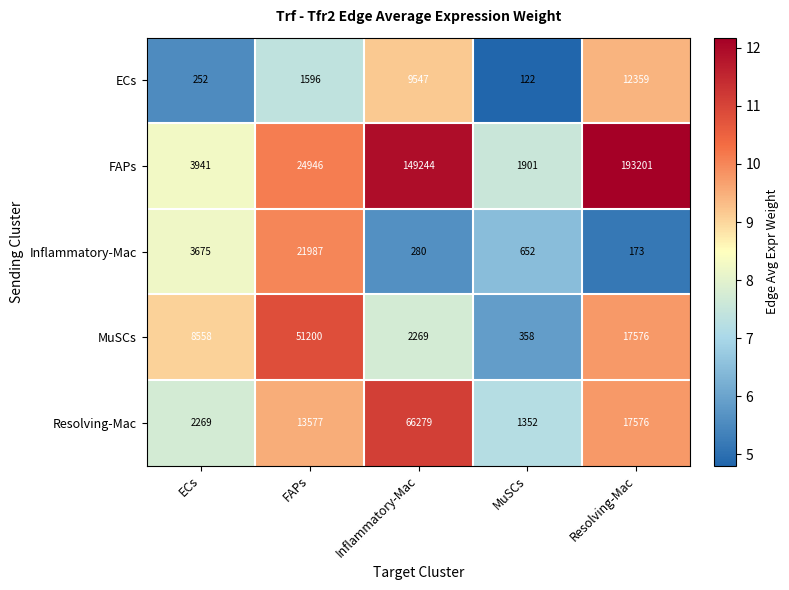

How many data points does each series have?

5